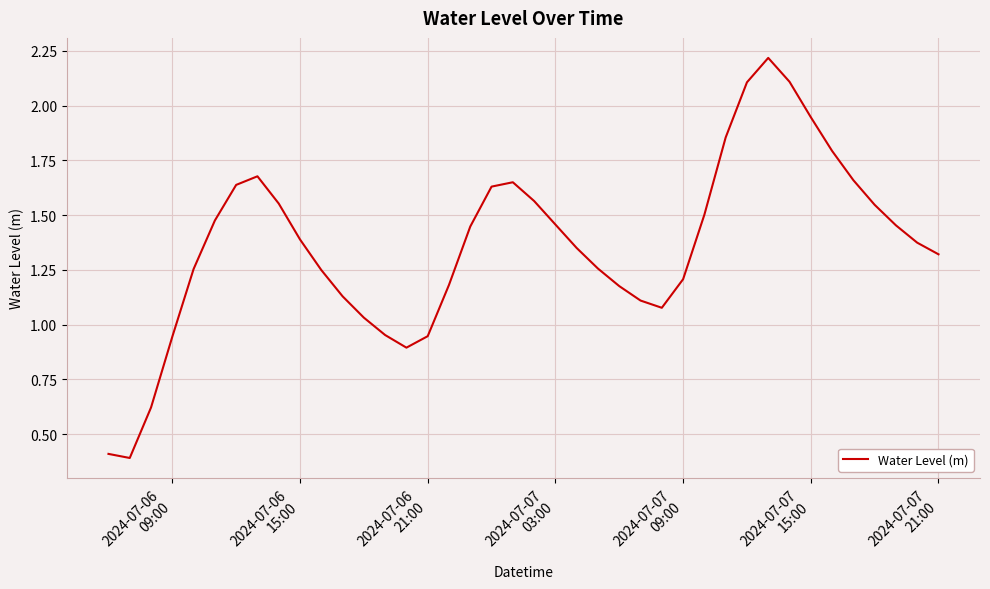

What is the smallest value displayed?

0.4